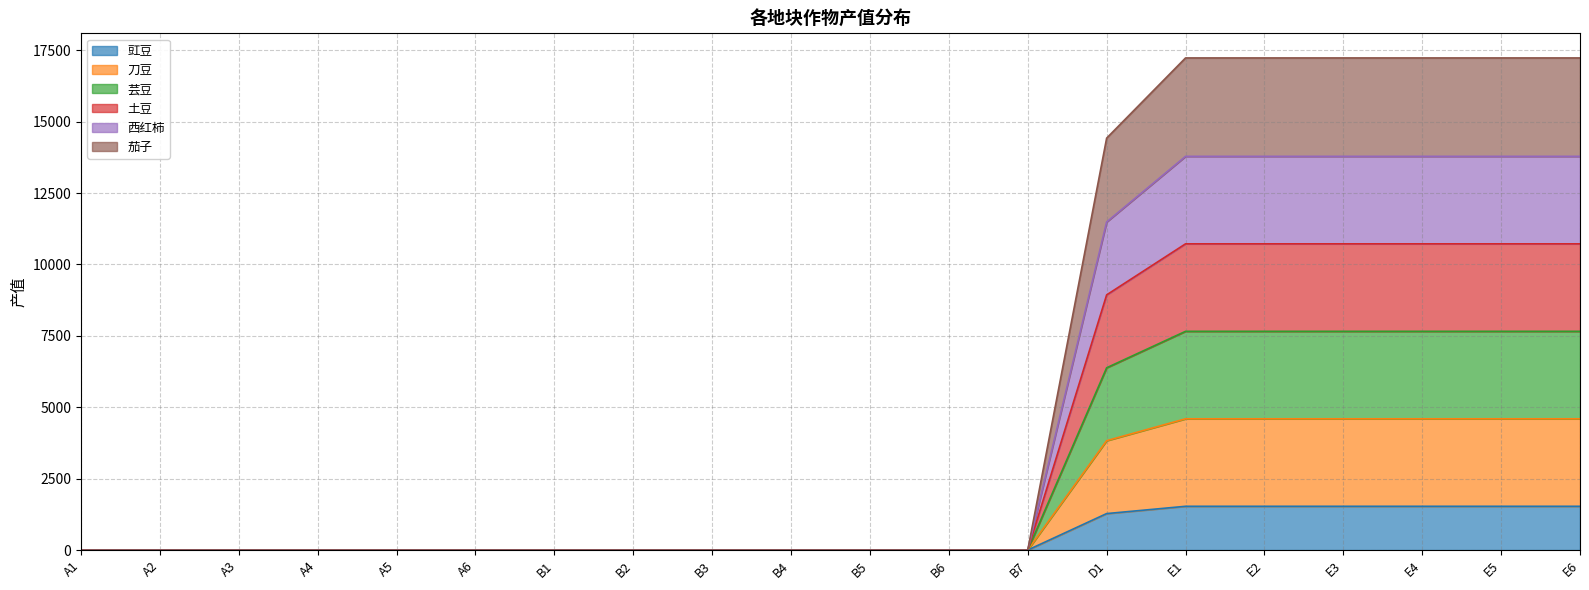

Which has a higher value, B5 or B2?

B5